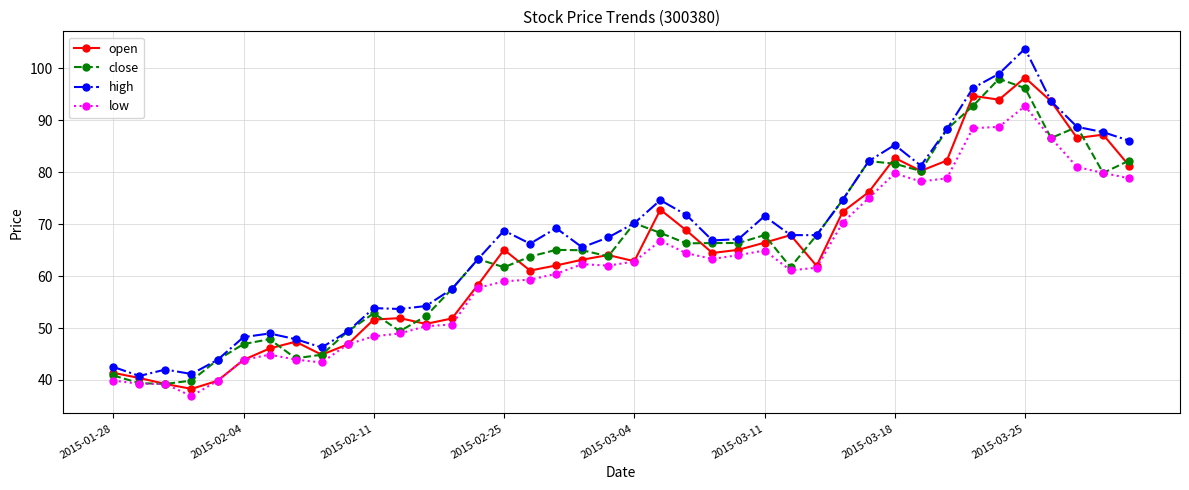

What is the value of the high point at the 29th from the left?

74.7